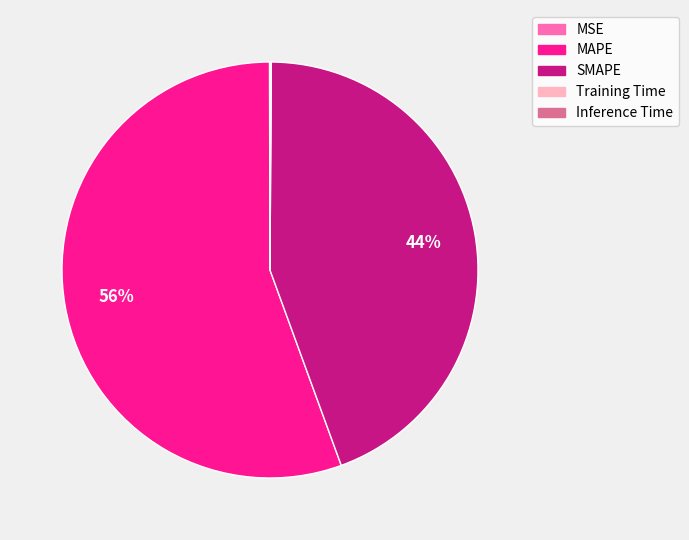

To the nearest percent, what is the average slice percentage?

20%